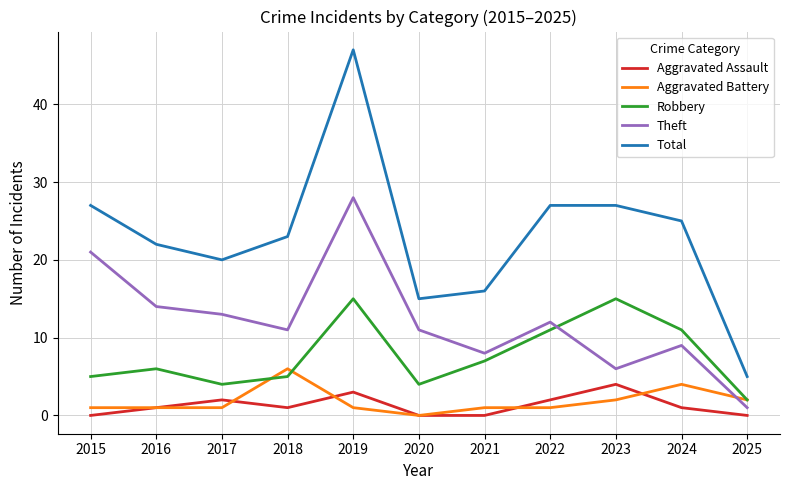

True or false: Aggravated Assault and Theft cross at least once.

False